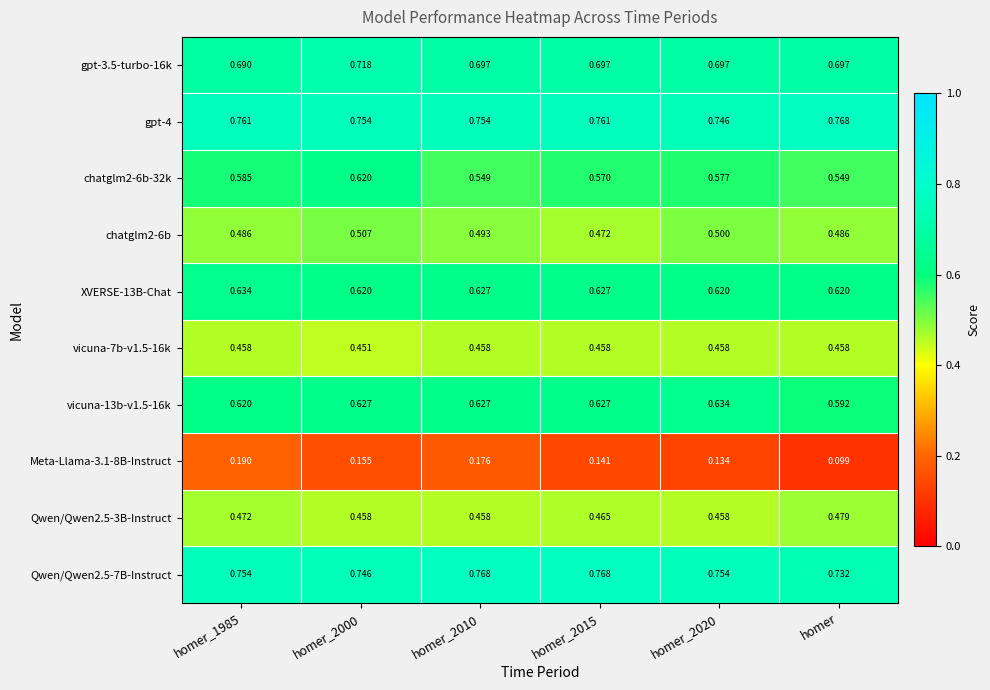

Which category has the lowest value across all series?

homer